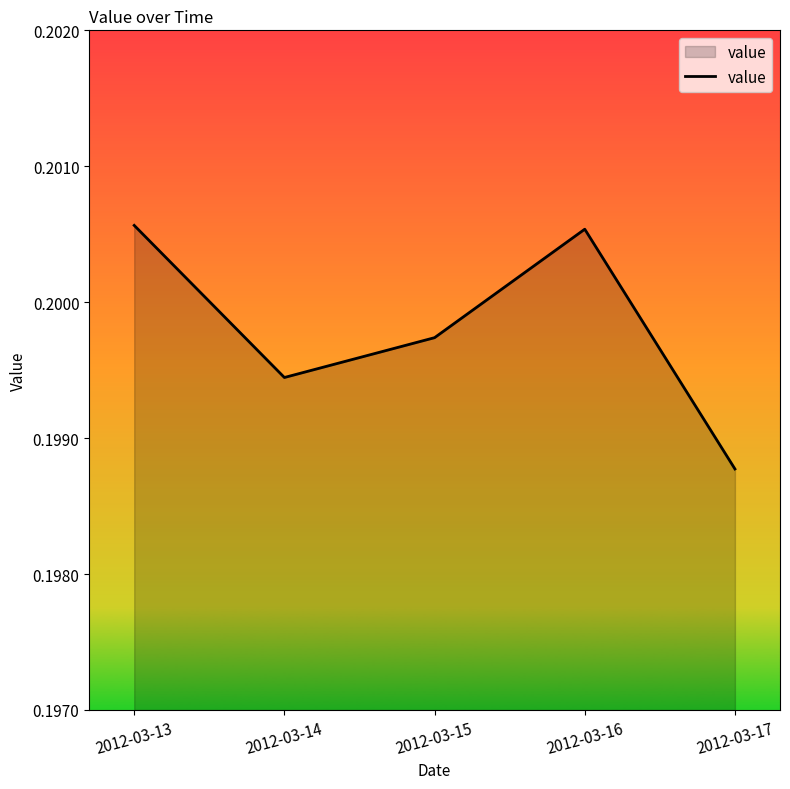

At which category does the chart reach its minimum across all series?

2012-03-17